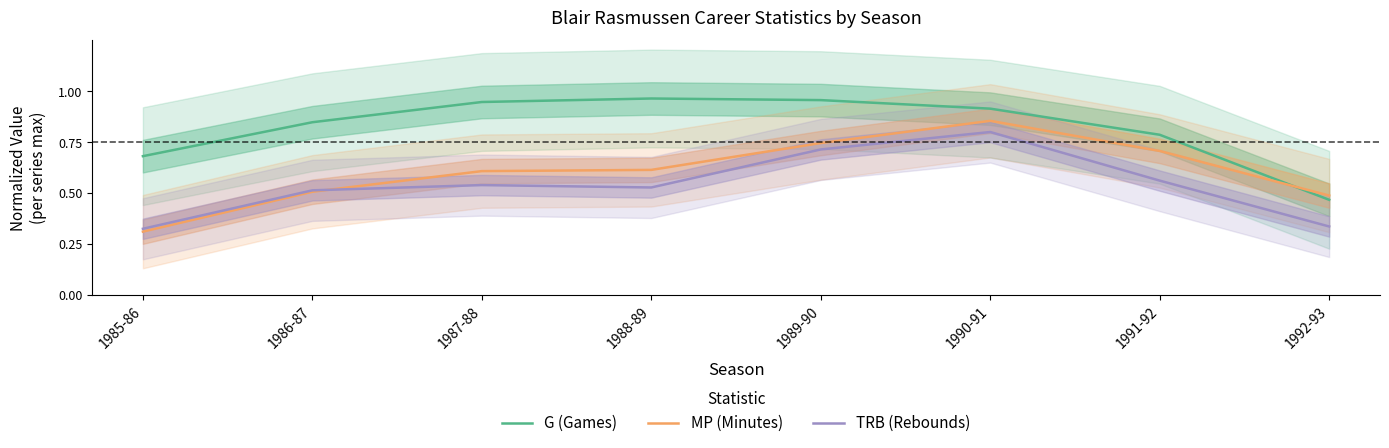

Which category has the lowest value across all series?

1985-86